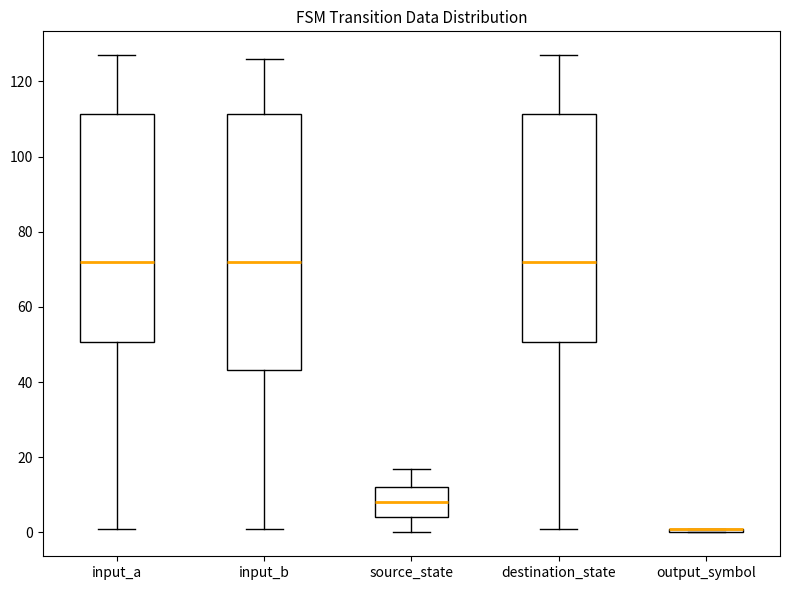

Comparing the boxes themselves (not the whiskers), which one is the tallest?

input_b